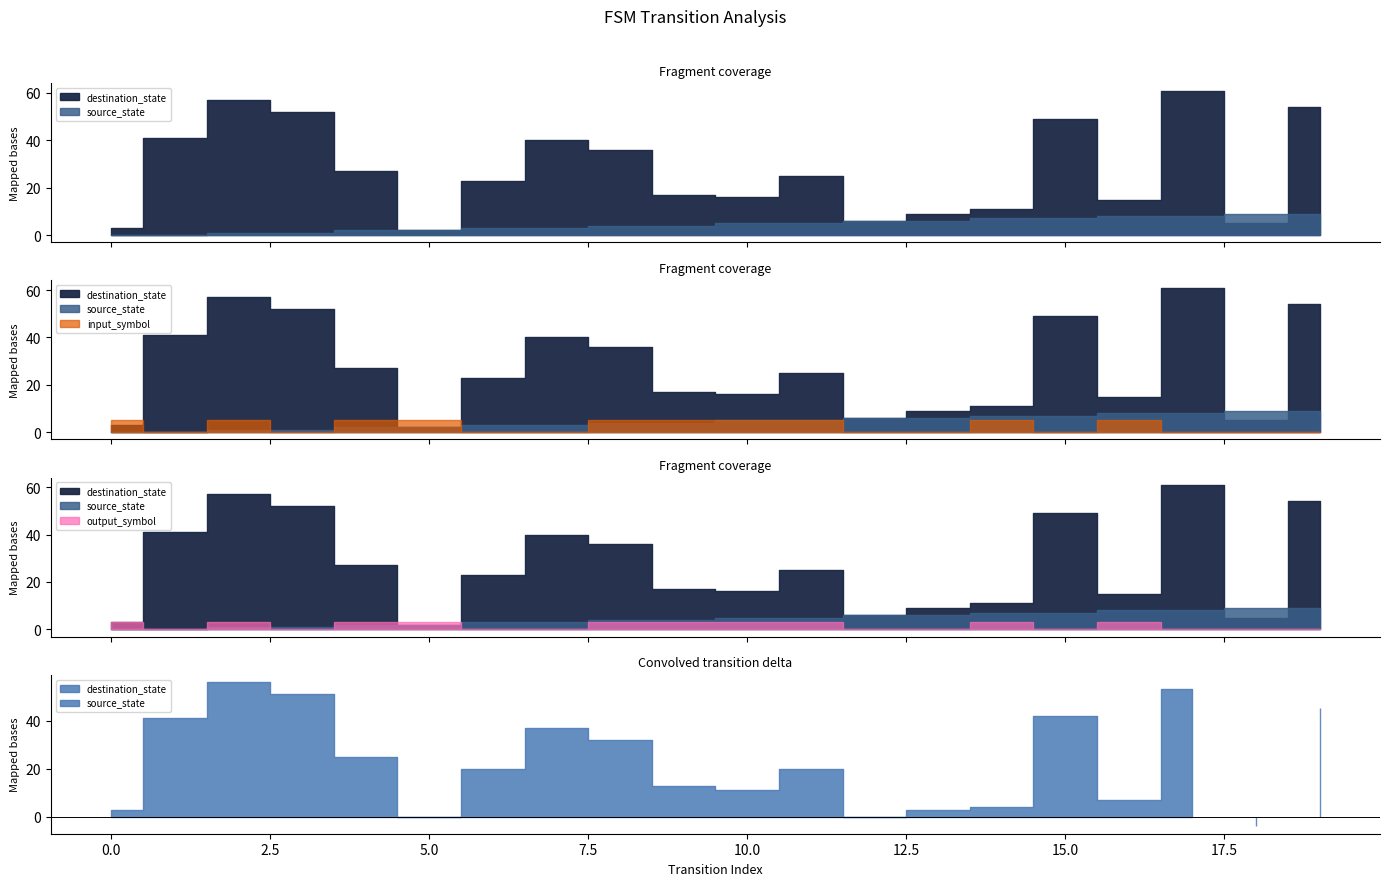

Which series has the largest range (max minus min)?

destination_state